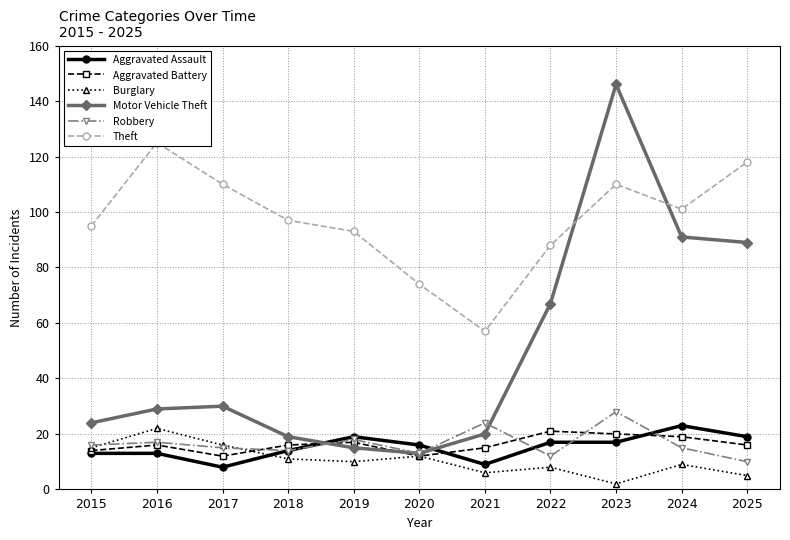

How many intersections are there between Robbery and Aggravated Battery?

5